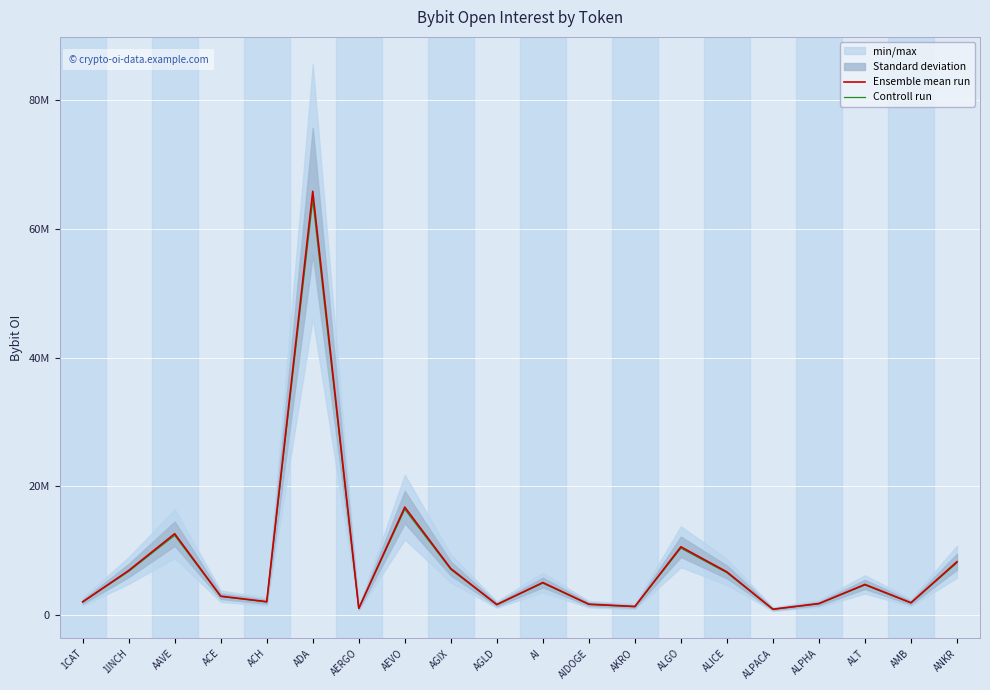

What is the spread (max minus min) of values at AEVO?

335187.8